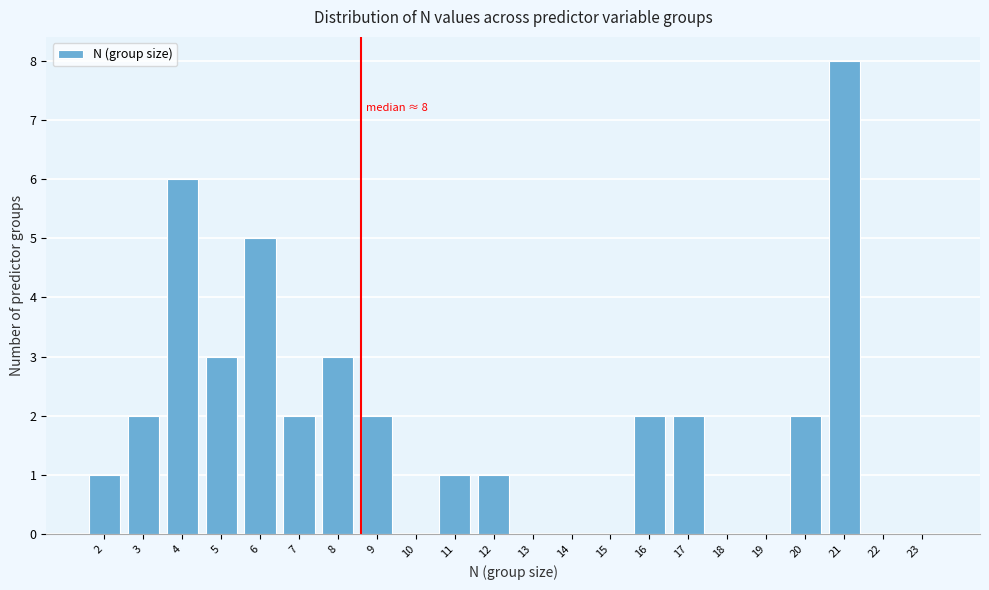

Reading right to left, list all the values displayed in this chart.

23=0	22=0	21=8	20=2	19=0	18=0	17=2	16=2	15=0	14=0	13=0	12=1	11=1	10=0	9=2	8=3	7=2	6=5	5=3	4=6	3=2	2=1